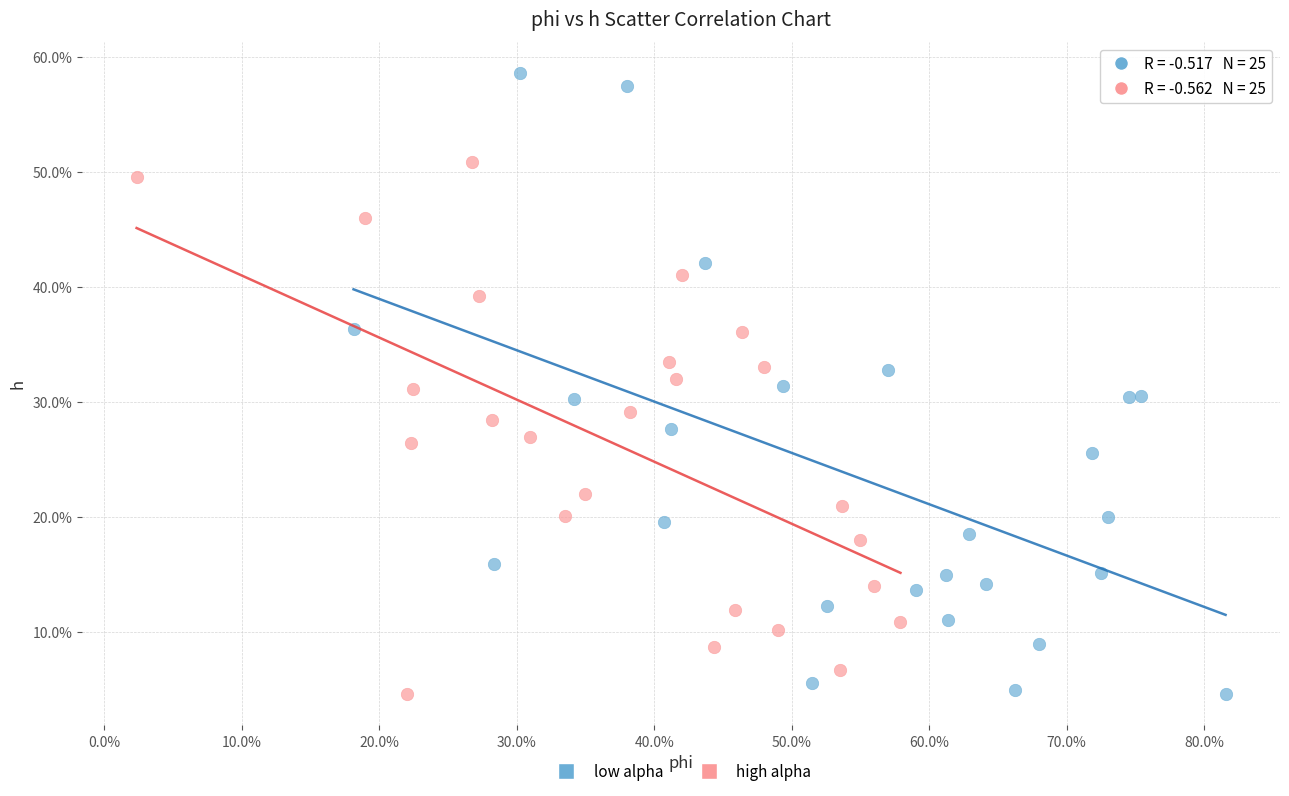

Which series has the largest Y range (max minus min)?

low alpha